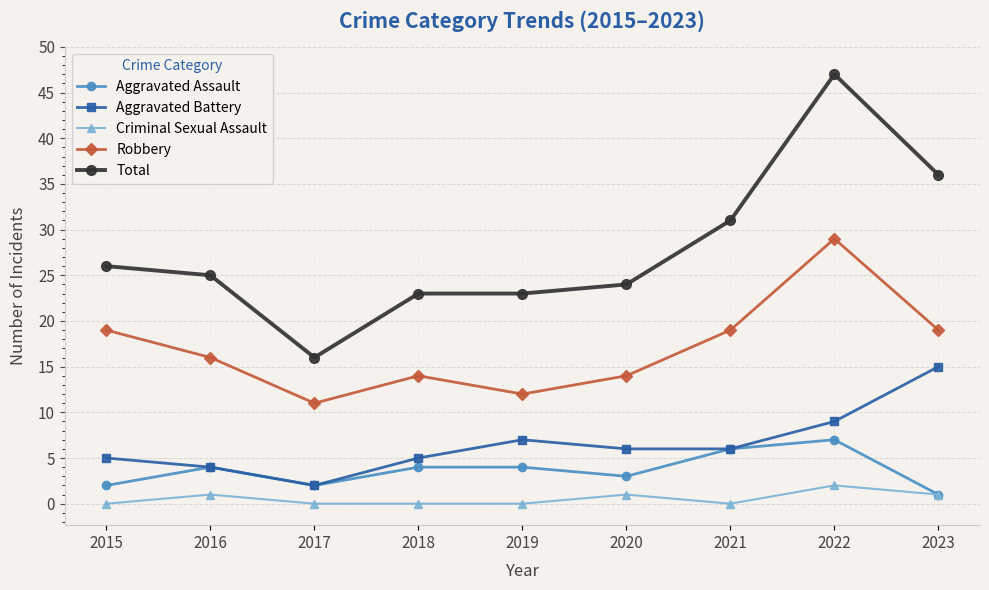

How many data points does each series have?

9